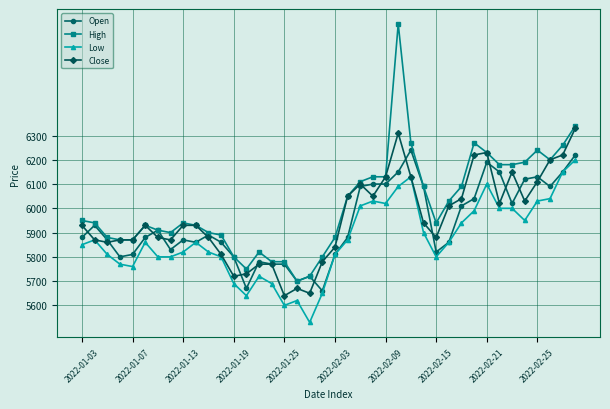

Which series has the largest total across all categories?

High